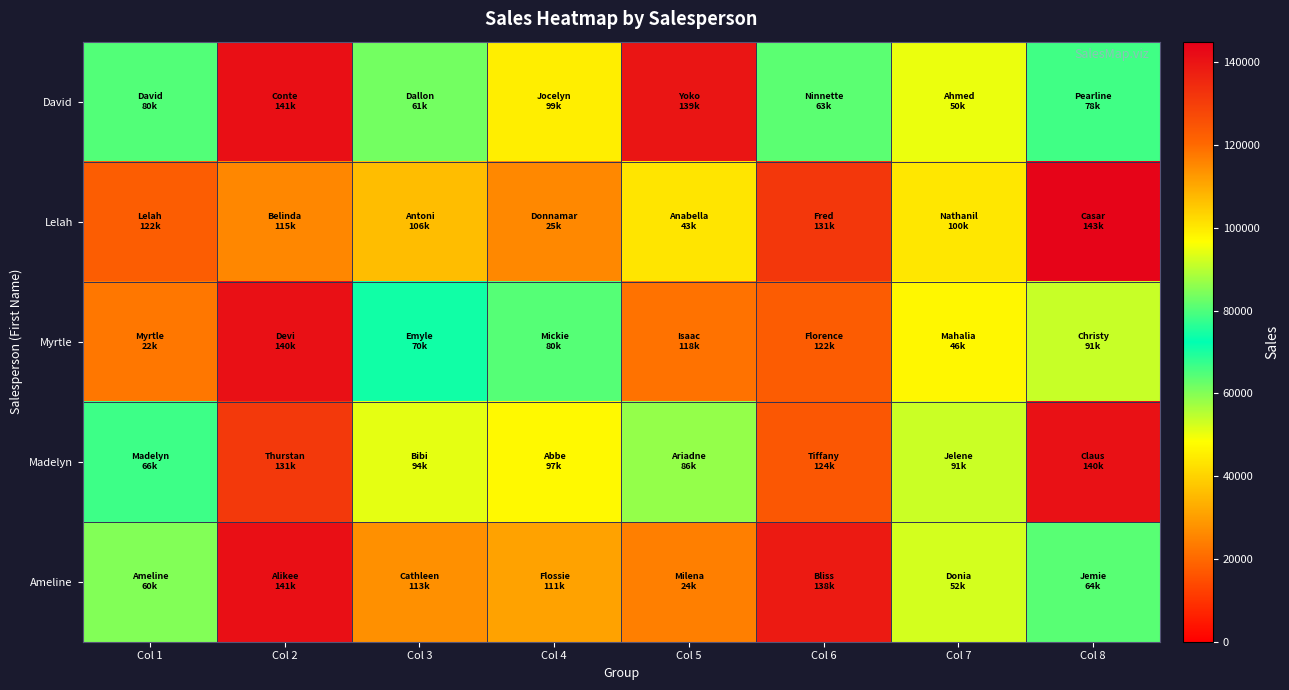

Reading right to left, extract all data points from this chart.

David: Col 8=78556	Col 7=50211	Col 6=63808	Col 5=139701	Col 4=99354	Col 3=61456	Col 2=141182	Col 1=80193
Lelah: Col 8=143750	Col 7=100336	Col 6=131725	Col 5=43564	Col 4=25924	Col 3=106991	Col 2=115410	Col 1=122695
Myrtle: Col 8=91465	Col 7=46997	Col 6=122953	Col 5=118852	Col 4=80516	Col 3=70981	Col 2=140919	Col 1=22729
Madelyn: Col 8=140602	Col 7=91489	Col 6=124313	Col 5=86637	Col 4=97489	Col 3=94131	Col 2=131244	Col 1=66825
Ameline: Col 8=64130	Col 7=52436	Col 6=138542	Col 5=24287	Col 4=111068	Col 3=113898	Col 2=141102	Col 1=60101